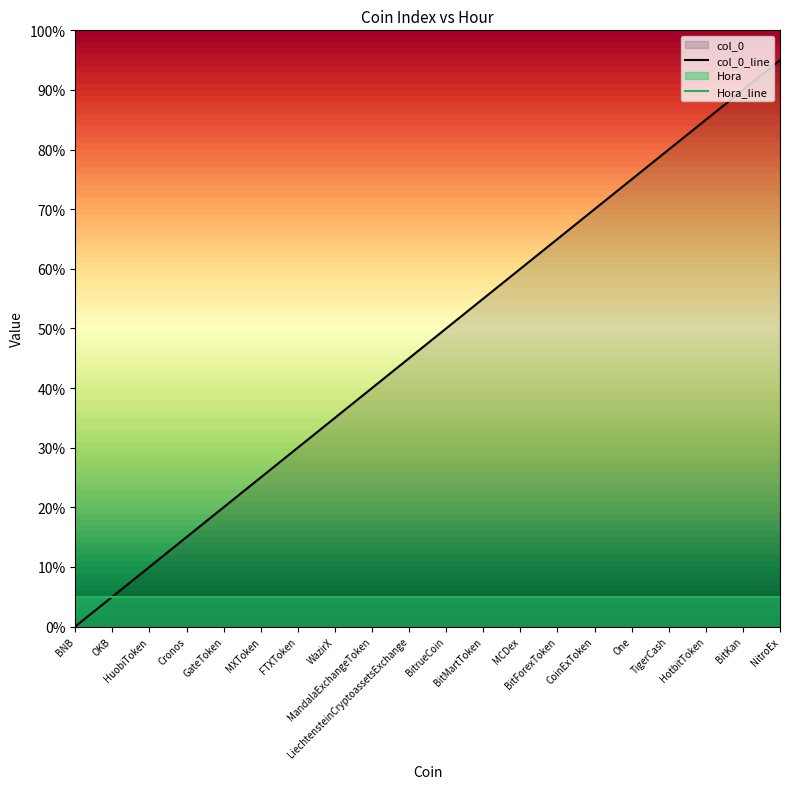

The chart shows a value of 60 at LiechtensteinCryptoassetsExchange. True or false?

False